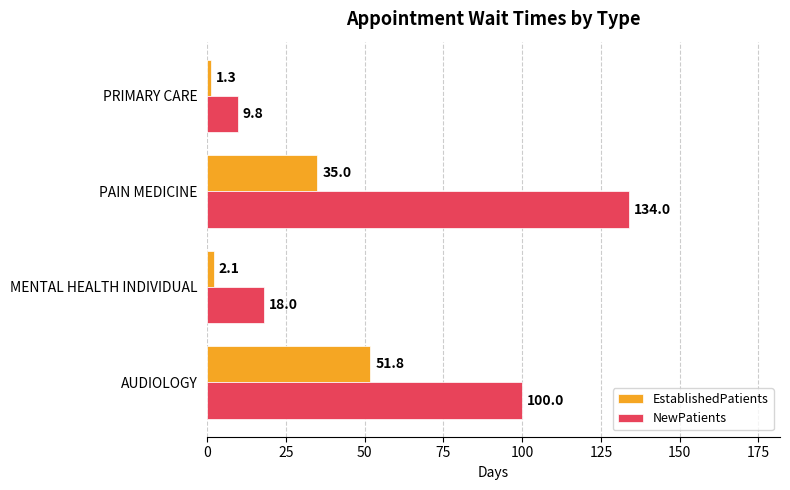

How many categories are shown in the chart?

4